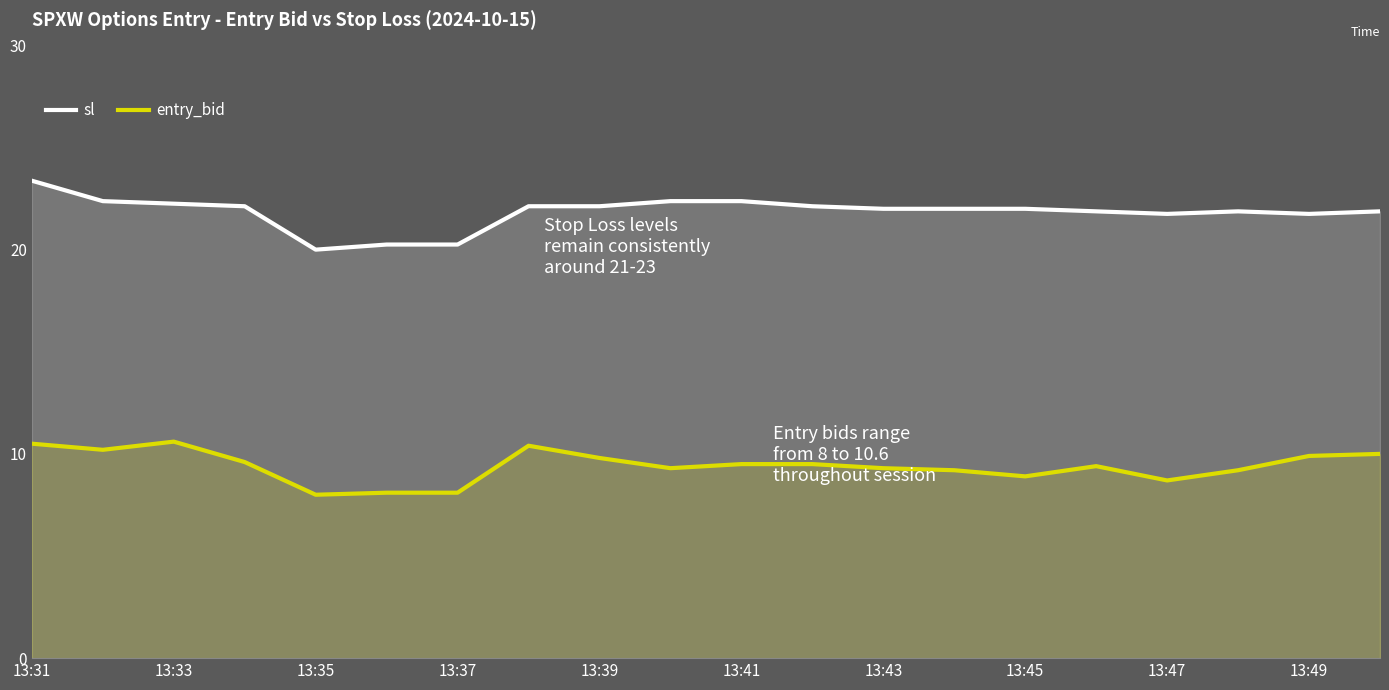

At which category does the chart reach its peak across all series?

13:31